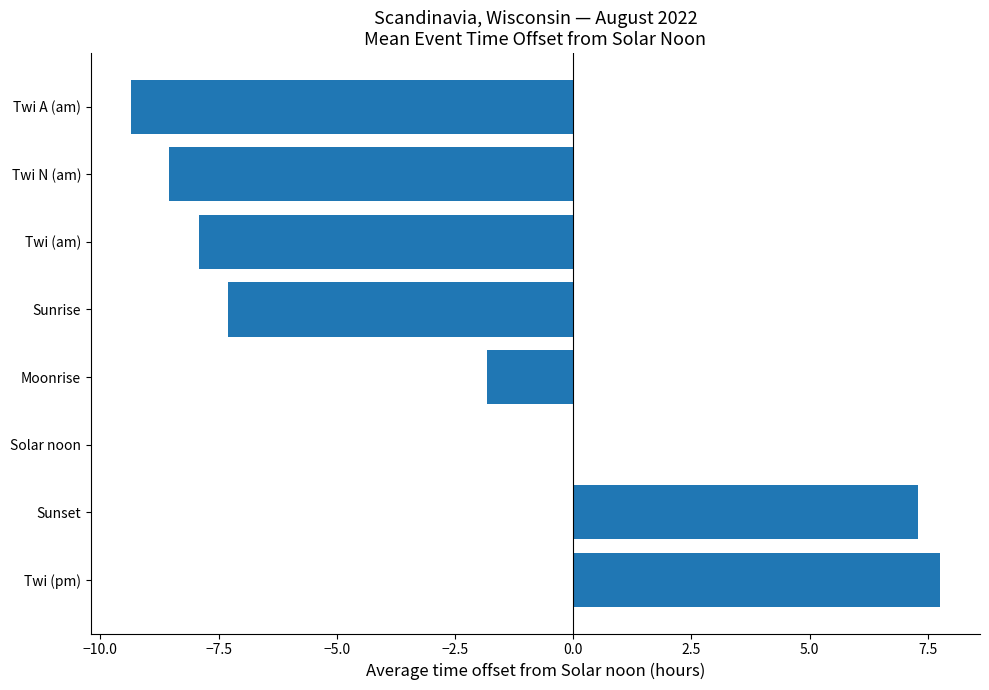

Is it true that the value at Twi A (am) is -9.3?

True